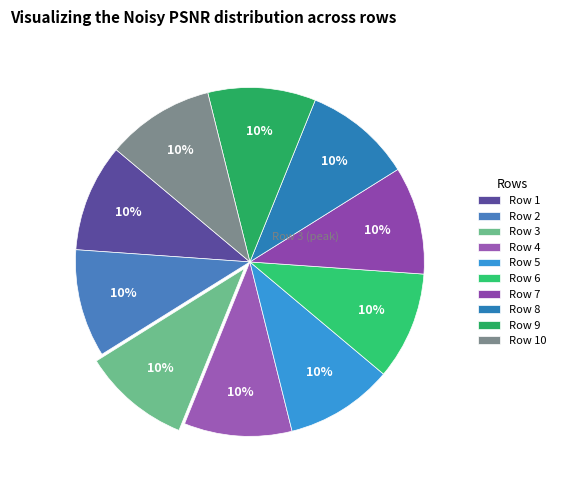

Rank the categories by value from lowest to highest.

8, 5, 1, 4, 2, 9, 6, 10, 7, 3